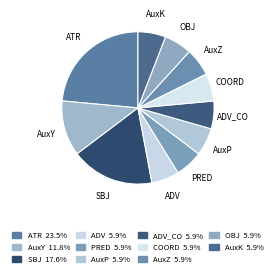

Approximately how many times larger is the value at AuxZ compared to AuxP?

1.0